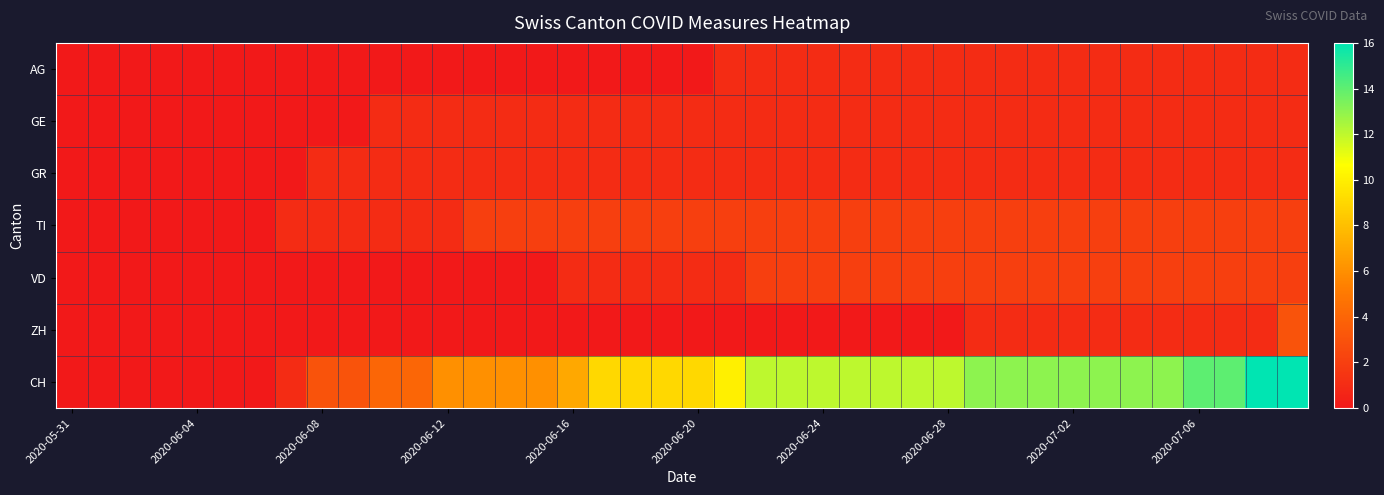

At which category does the chart reach its minimum across all series?

2020-05-31